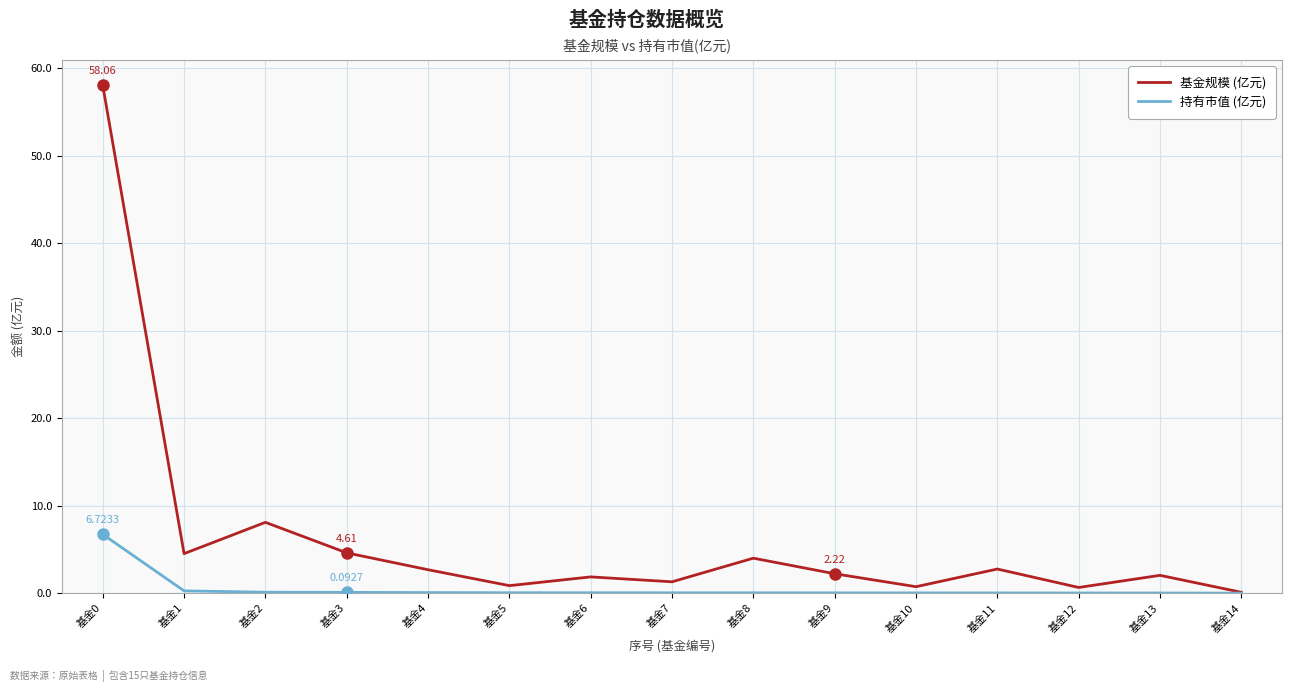

Is it true that 基金规模 (亿元) equals 0.7 at 基金12?

True